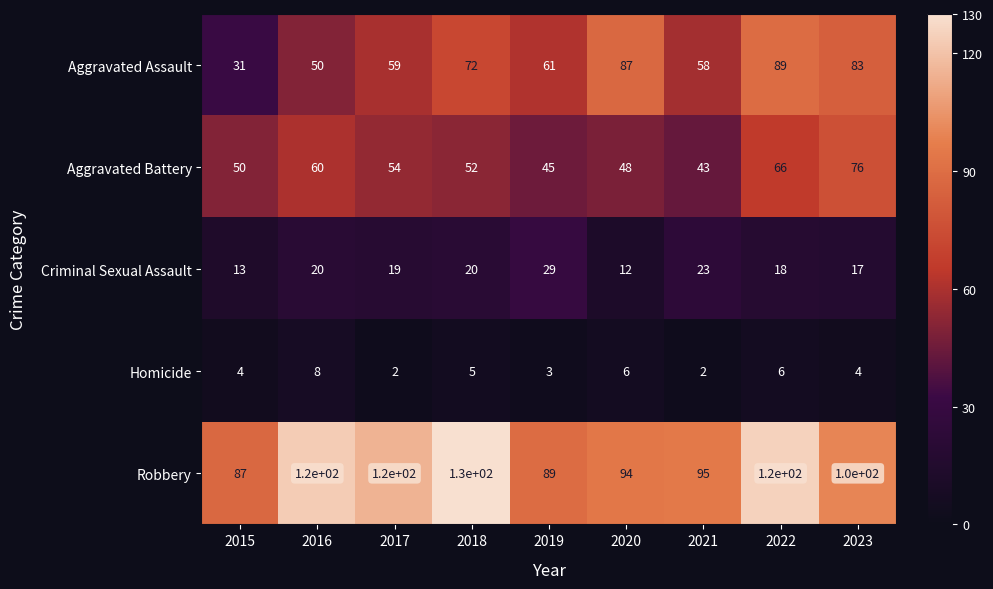

List the series in order of their peak value, highest first.

Robbery, Aggravated Assault, Aggravated Battery, Criminal Sexual Assault, Homicide